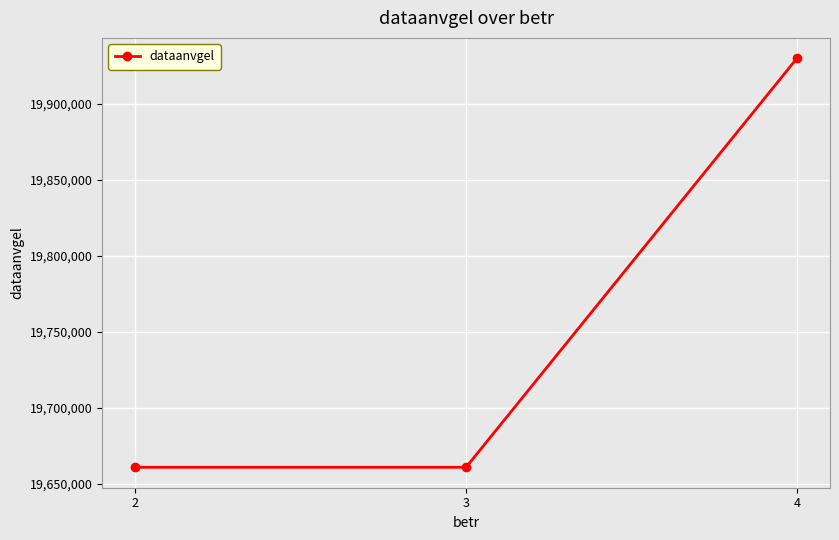

What is the minimum value shown in the chart?

19660821